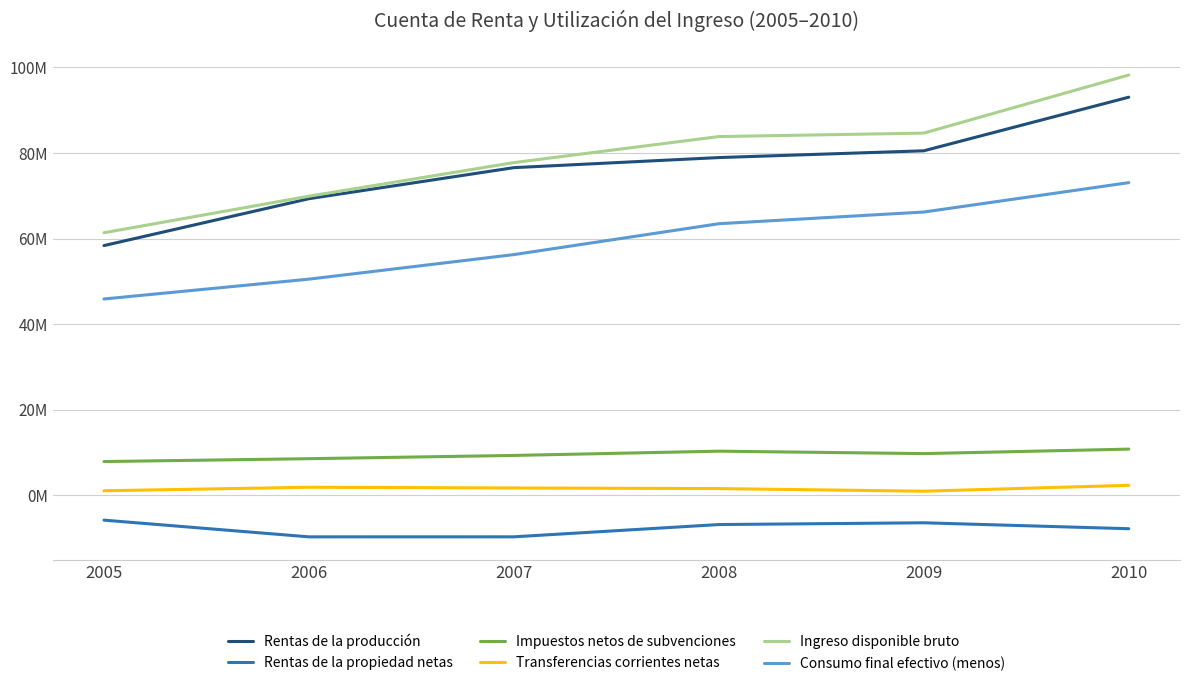

What is the difference between the highest and lowest values at 2010?

106097634